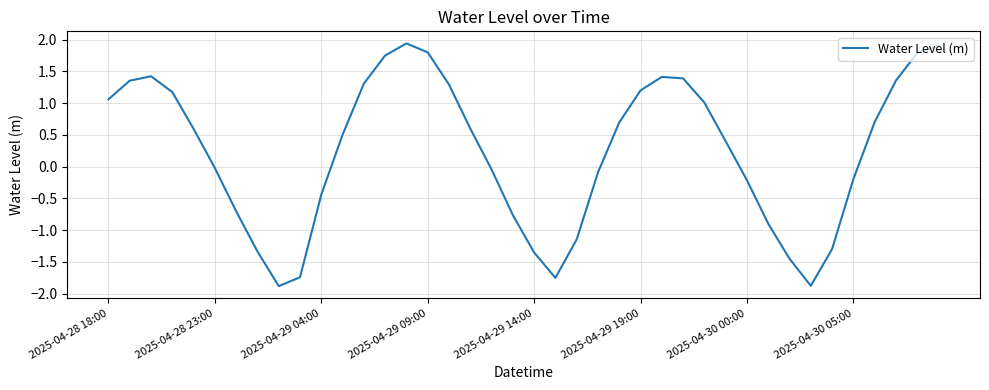

How many positive values are there?

22